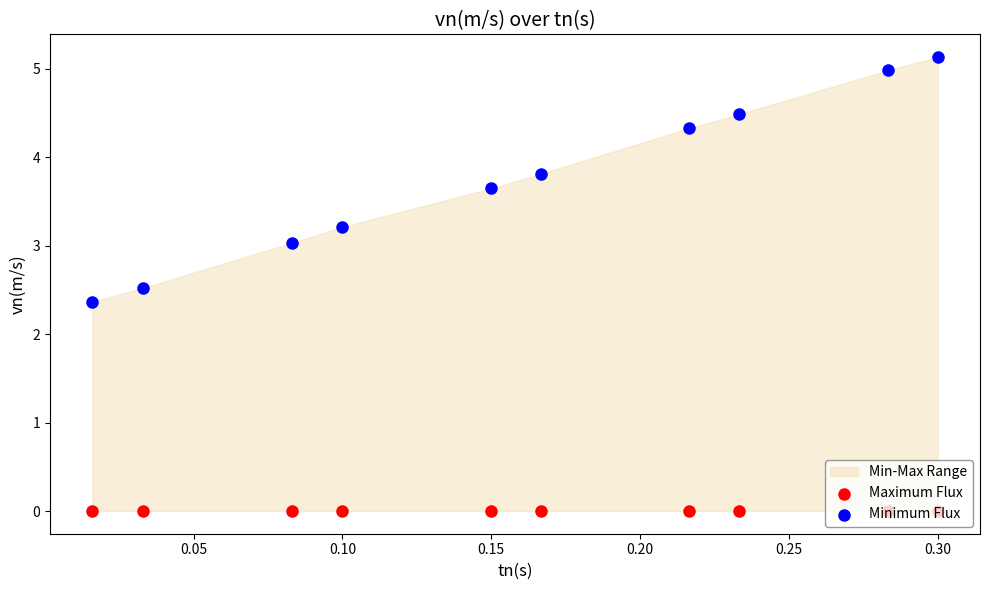

Which series reaches the maximum Y coordinate?

Minimum Flux